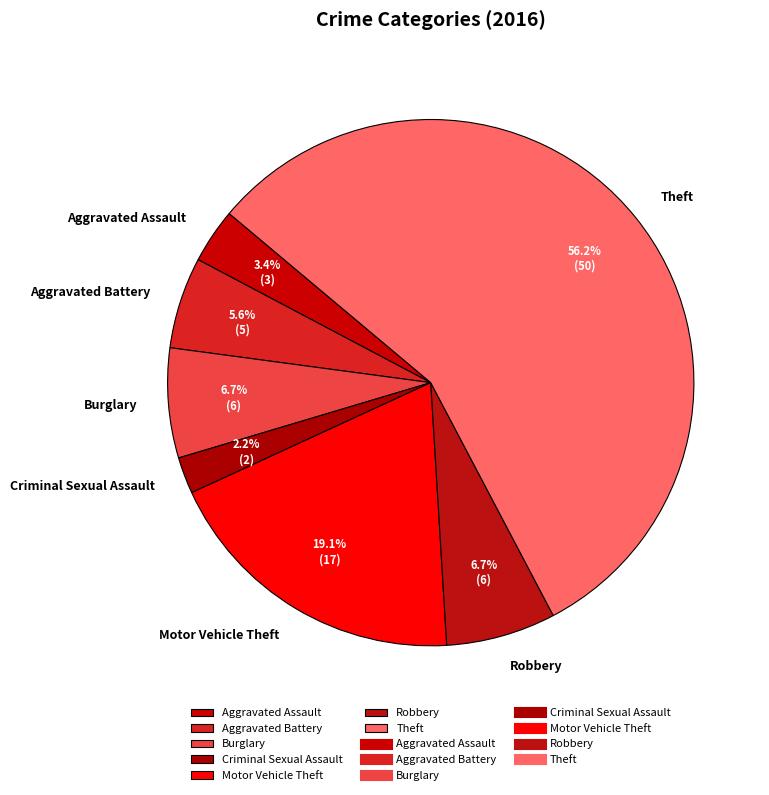

What portion of the pie excludes Burglary?

93.3%